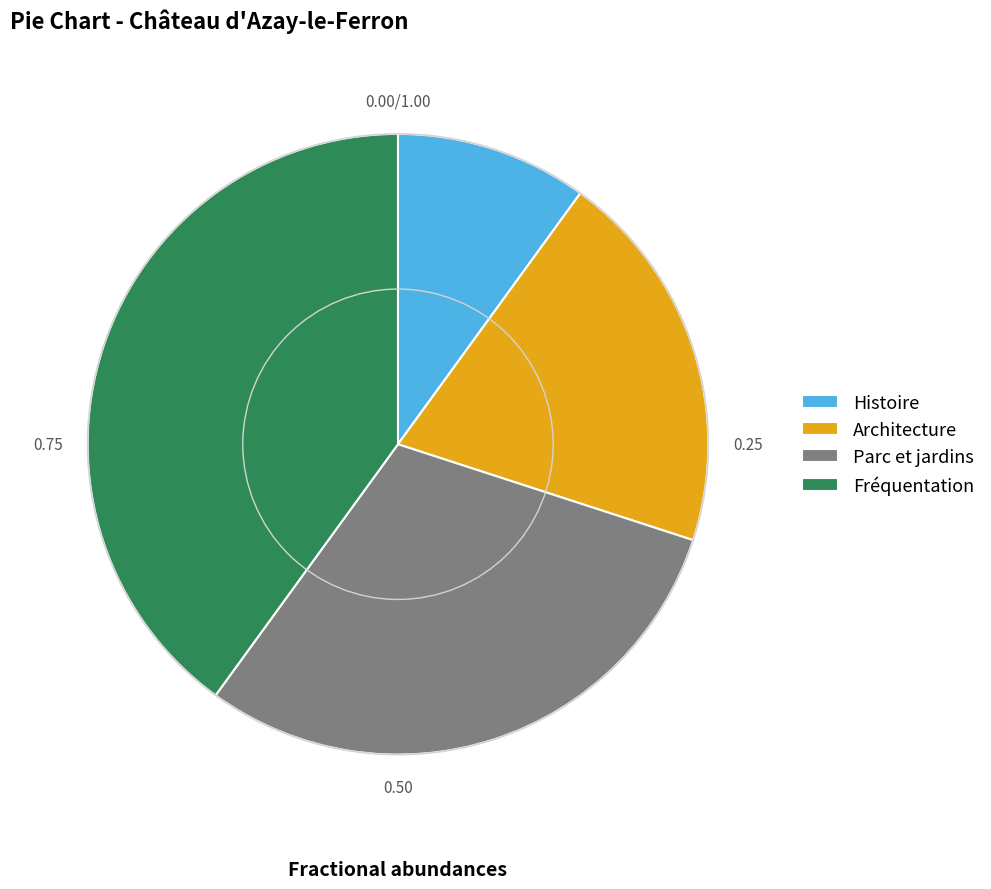

What is the ratio of the value at Fréquentation to the value at Architecture?

2.0